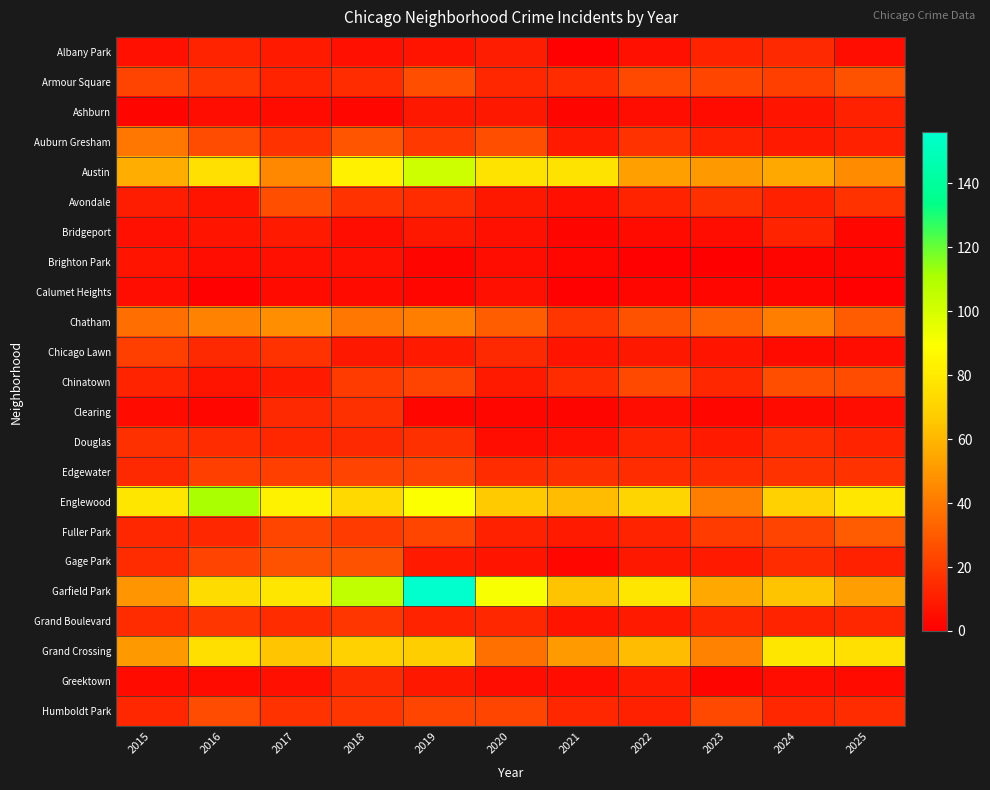

Reading left to right, what are all the values shown in this chart?

Albany Park: 2015=6	2016=12	2017=9	2018=6	2019=7	2020=10	2021=1	2022=6	2023=12	2024=14	2025=5
Armour Square: 2015=22	2016=18	2017=12	2018=15	2019=26	2020=13	2021=15	2022=24	2023=23	2024=21	2025=27
Ashburn: 2015=2	2016=5	2017=4	2018=3	2019=8	2020=8	2021=2	2022=5	2023=4	2024=7	2025=11
Auburn Gresham: 2015=39	2016=25	2017=17	2018=28	2019=19	2020=26	2021=9	2022=17	2023=11	2024=9	2025=11
Austin: 2015=57	2016=76	2017=45	2018=83	2019=102	2020=77	2021=77	2022=53	2023=50	2024=56	2025=46
Avondale: 2015=10	2016=7	2017=26	2018=17	2019=15	2020=8	2021=6	2022=12	2023=16	2024=11	2025=17
Bridgeport: 2015=6	2016=7	2017=9	2018=5	2019=8	2020=6	2021=2	2022=4	2023=5	2024=12	2025=3
Brighton Park: 2015=7	2016=5	2017=6	2018=6	2019=2	2020=5	2021=3	2022=1	2023=0	2024=2	2025=2
Calumet Heights: 2015=5	2016=1	2017=4	2018=4	2019=3	2020=6	2021=1	2022=3	2023=3	2024=3	2025=1
Chatham: 2015=36	2016=43	2017=47	2018=39	2019=42	2020=31	2021=18	2022=27	2023=32	2024=42	2025=30
Chicago Lawn: 2015=21	2016=14	2017=17	2018=8	2019=9	2020=14	2021=7	2022=8	2023=7	2024=4	2025=5
Chinatown: 2015=12	2016=7	2017=9	2018=20	2019=22	2020=9	2021=15	2022=24	2023=13	2024=26	2025=25
Clearing: 2015=4	2016=3	2017=14	2018=16	2019=3	2020=3	2021=2	2022=5	2023=3	2024=4	2025=5
Douglas: 2015=16	2016=15	2017=13	2018=14	2019=16	2020=5	2021=6	2022=12	2023=9	2024=15	2025=12
Edgewater: 2015=14	2016=21	2017=21	2018=22	2019=22	2020=15	2021=16	2022=15	2023=15	2024=17	2025=17
Englewood: 2015=78	2016=111	2017=84	2018=73	2019=90	2020=67	2021=62	2022=71	2023=42	2024=69	2025=79
Fuller Park: 2015=13	2016=13	2017=23	2018=20	2019=23	2020=11	2021=9	2022=12	2023=20	2024=22	2025=30
Gage Park: 2015=15	2016=22	2017=27	2018=27	2019=9	2020=7	2021=3	2022=8	2023=9	2024=15	2025=11
Garfield Park: 2015=49	2016=74	2017=78	2018=106	2019=156	2020=91	2021=64	2022=78	2023=55	2024=64	2025=52
Grand Boulevard: 2015=15	2016=18	2017=15	2018=18	2019=12	2020=13	2021=7	2022=9	2023=13	2024=12	2025=13
Grand Crossing: 2015=50	2016=75	2017=65	2018=69	2019=68	2020=37	2021=51	2022=62	2023=43	2024=78	2025=76
Greektown: 2015=4	2016=4	2017=6	2018=14	2019=8	2020=5	2021=5	2022=9	2023=2	2024=5	2025=4
Humboldt Park: 2015=13	2016=25	2017=17	2018=18	2019=23	2020=23	2021=13	2022=11	2023=24	2024=13	2025=15